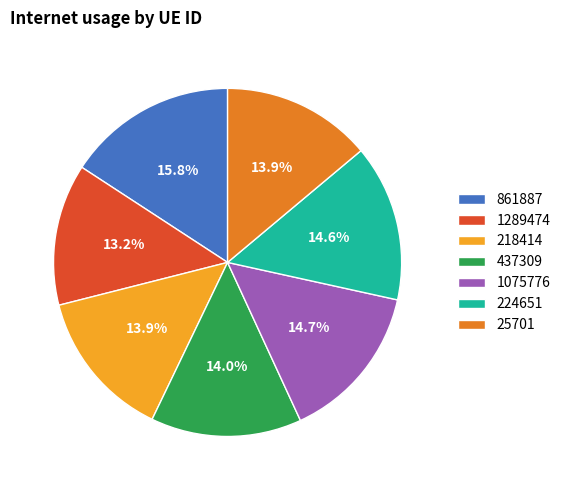

Do 224651 and 218414 together represent more than half of the pie?

No